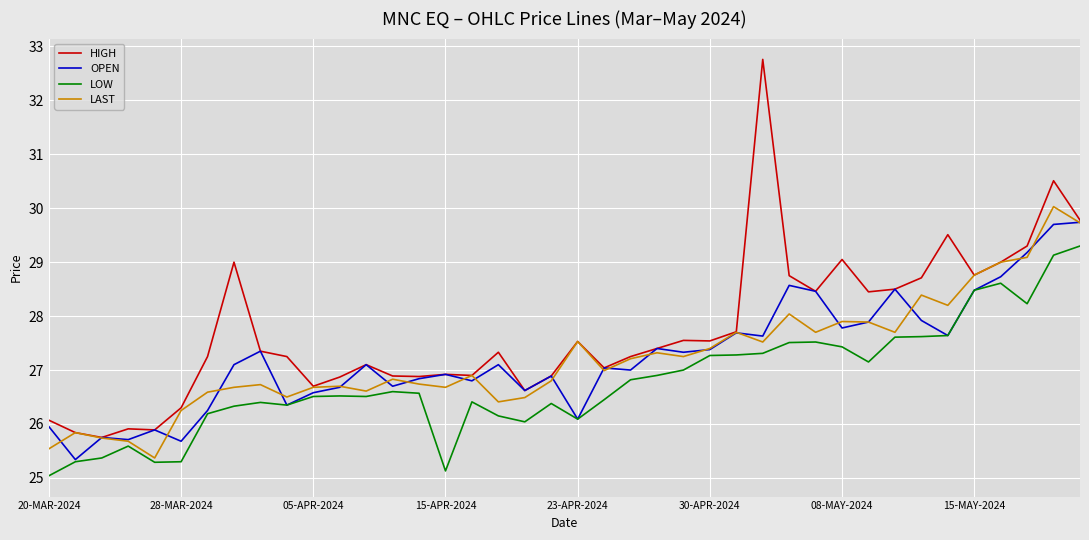

Which series has the largest total across all categories?

HIGH